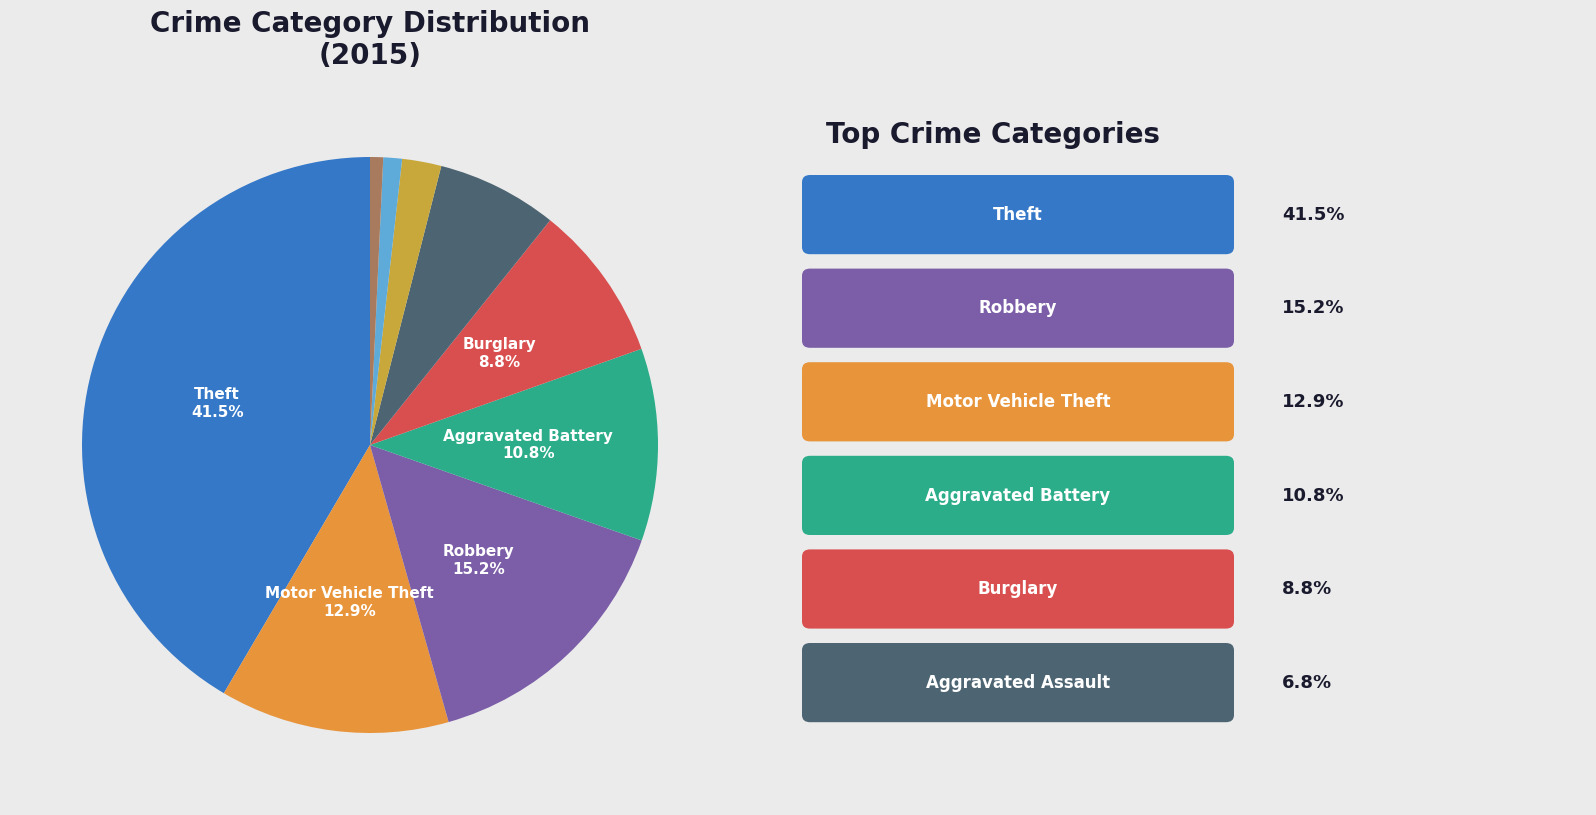

Is there any slice that represents more than half of the pie?

No